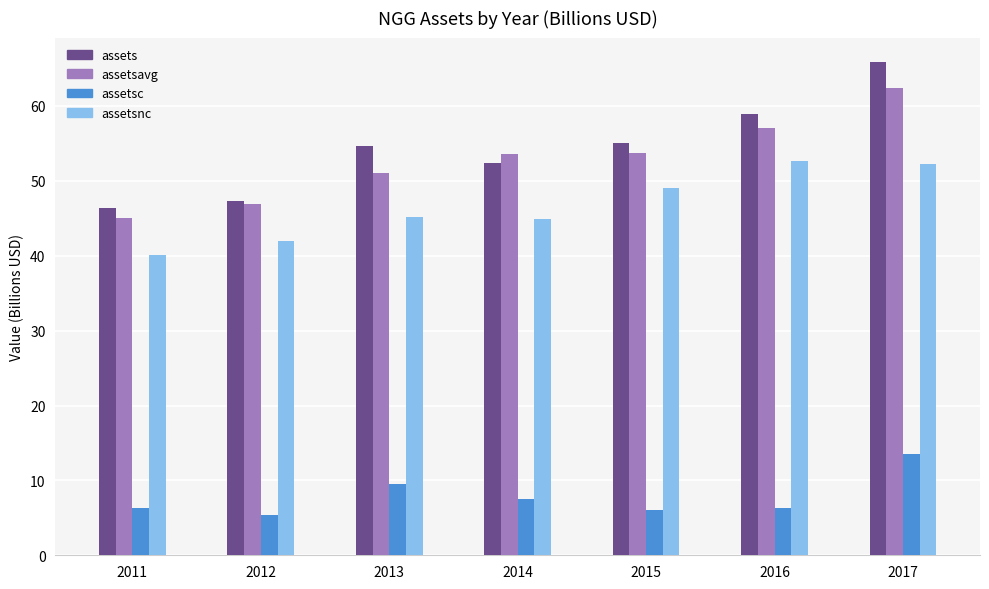

Read the assetsc value at 2016.

6.3